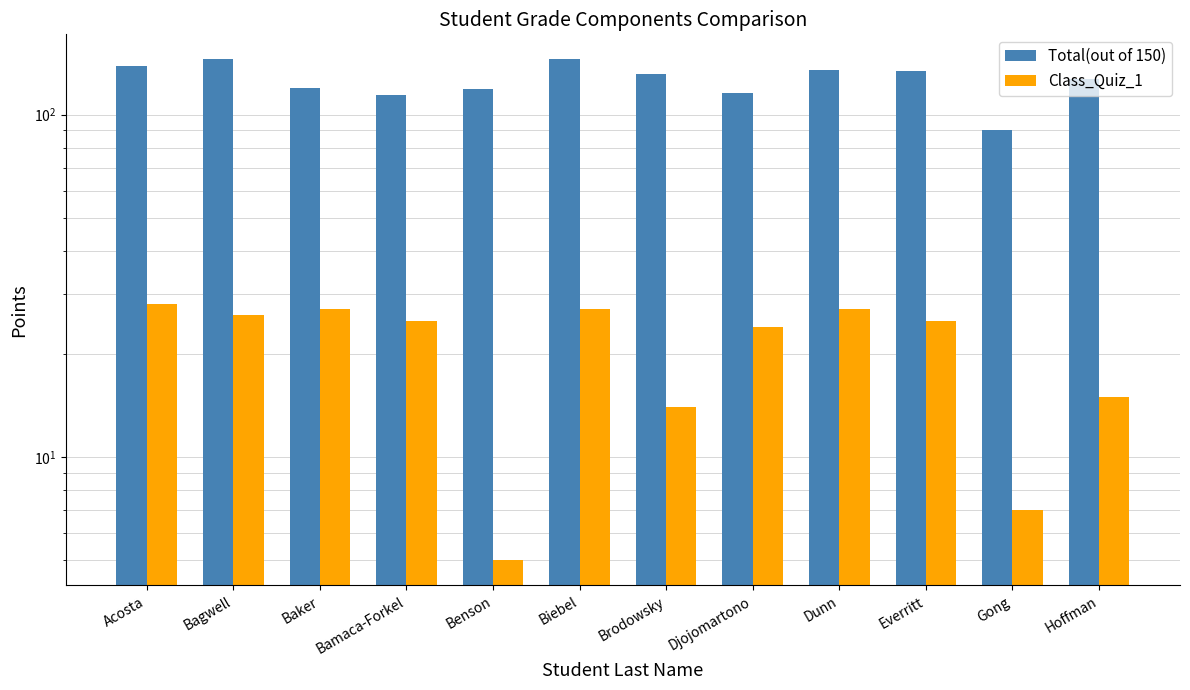

What position from the right is Dunn?

4